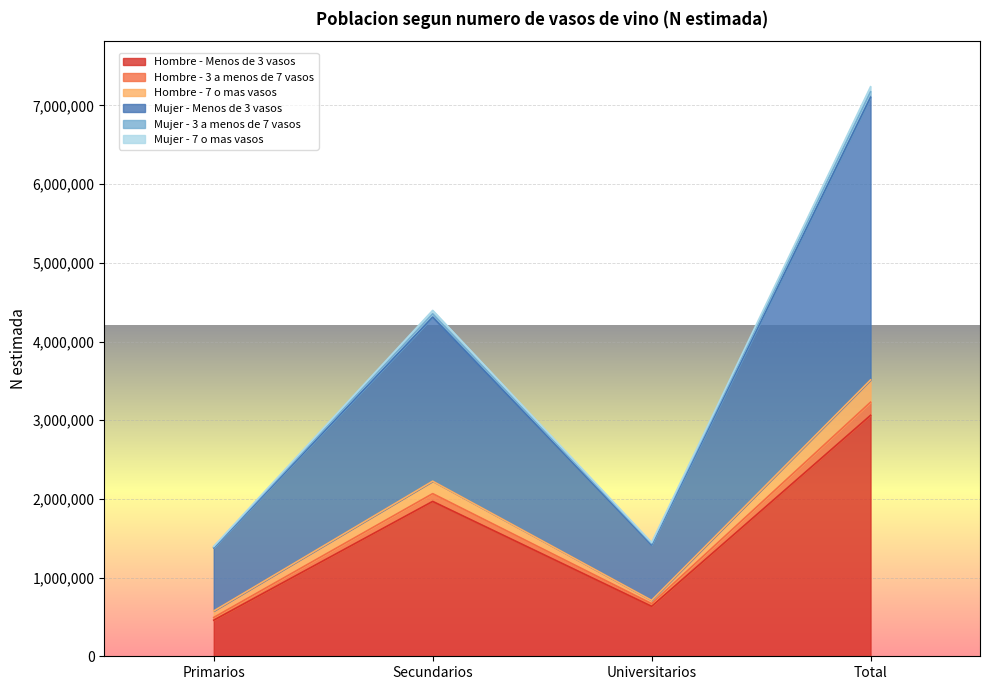

Which has a higher value, Secundarios or Total?

Total